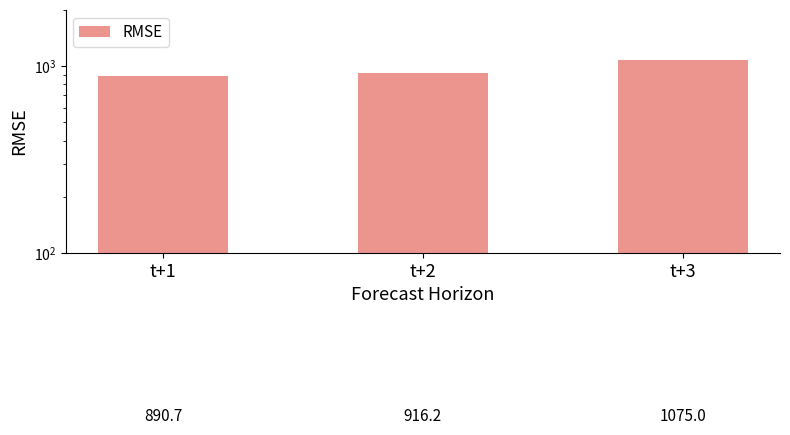

Approximately how many times larger is the value at t+2 compared to t+1?

1.0